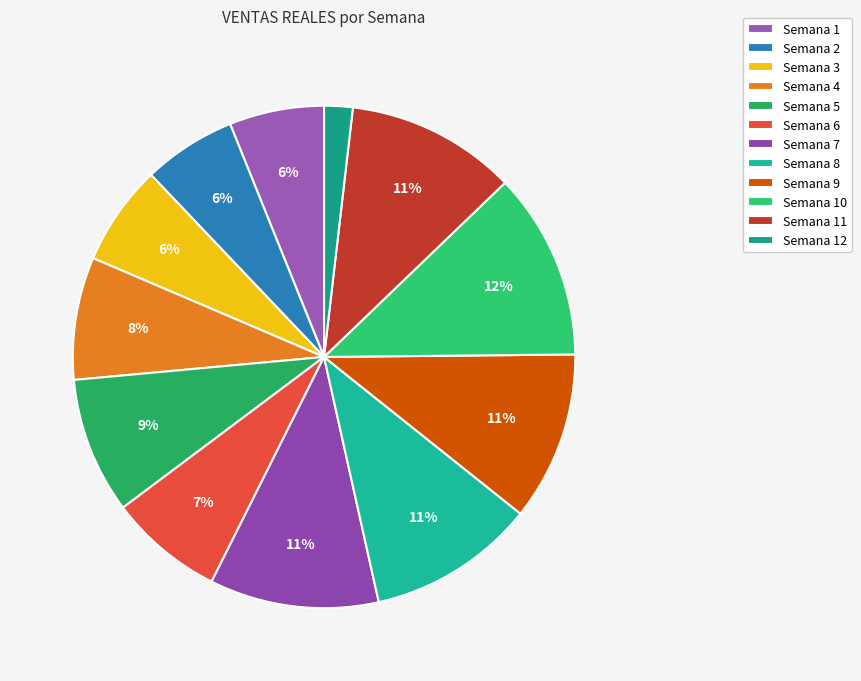

Which slice is the largest?

Semana 10